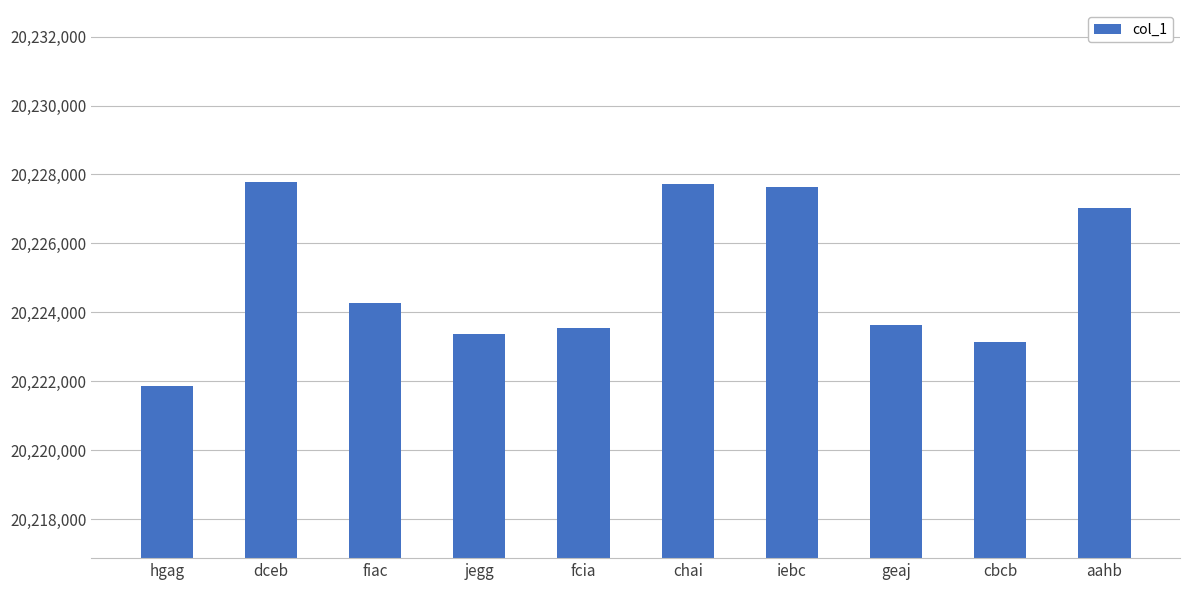

What is the approximate value at dceb?

20227772